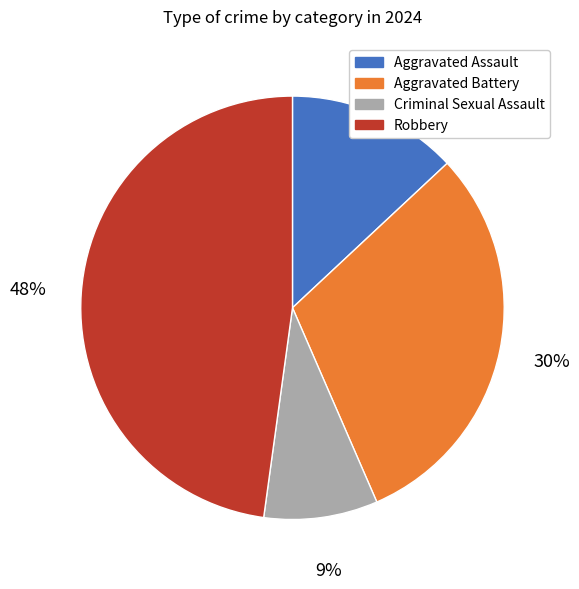

To the nearest percent, what is the difference between the largest and smallest slice percentages?

39%